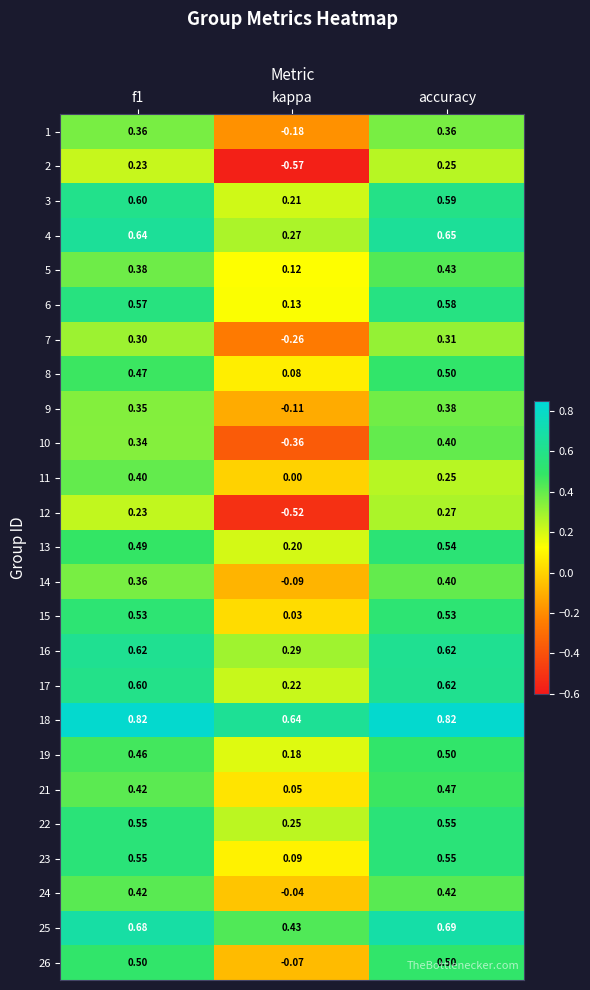

Is the value of 23 at accuracy greater than the value of 12 at kappa?

Yes